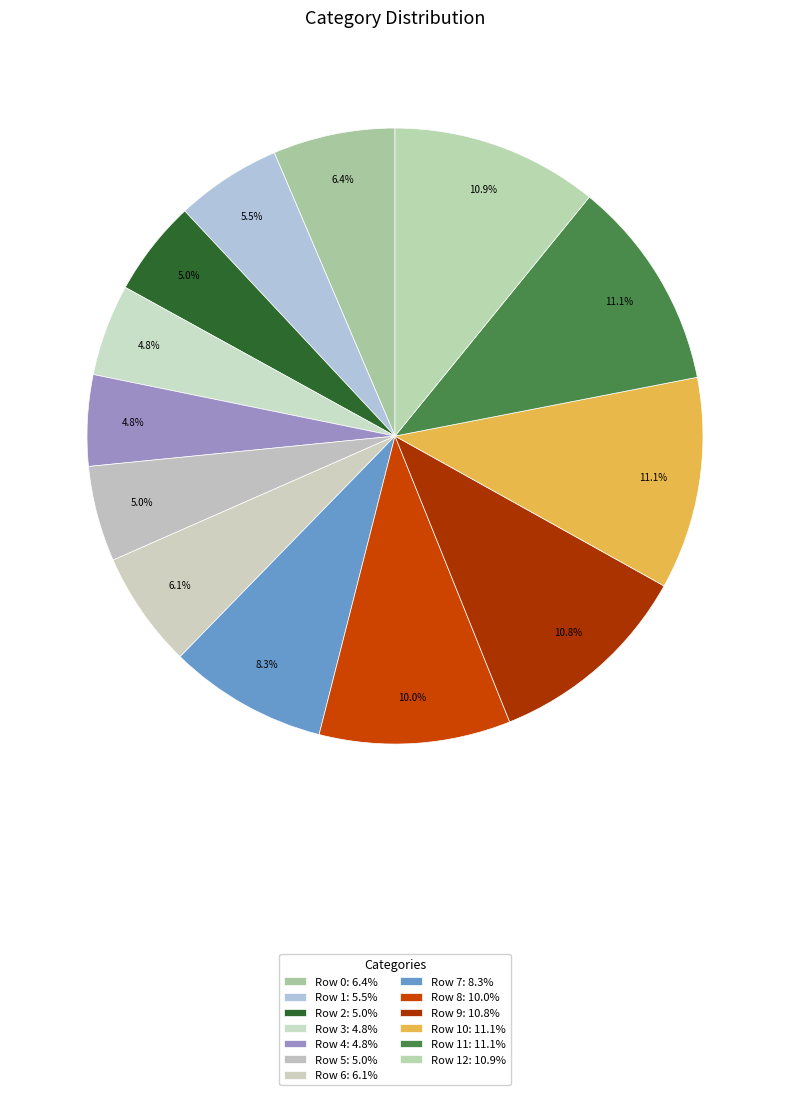

How many segments does this pie chart have?

13